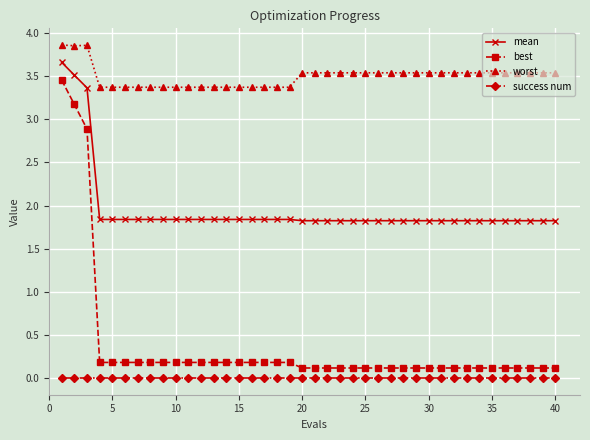

True or false: worst and success num intersect in this chart.

False